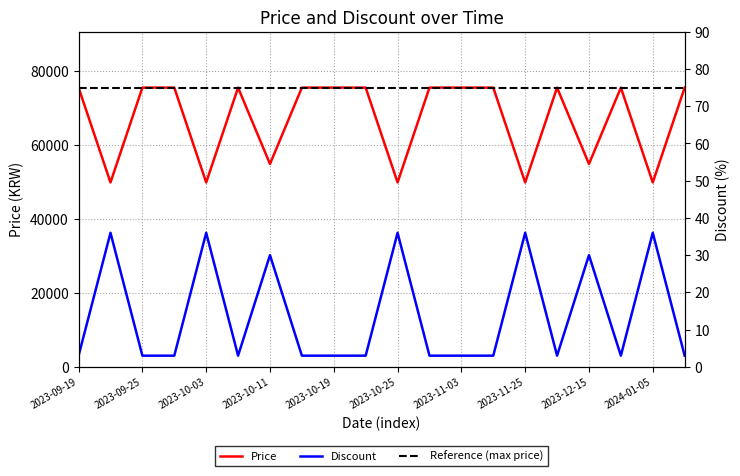

Which series has the largest total across all categories?

Price